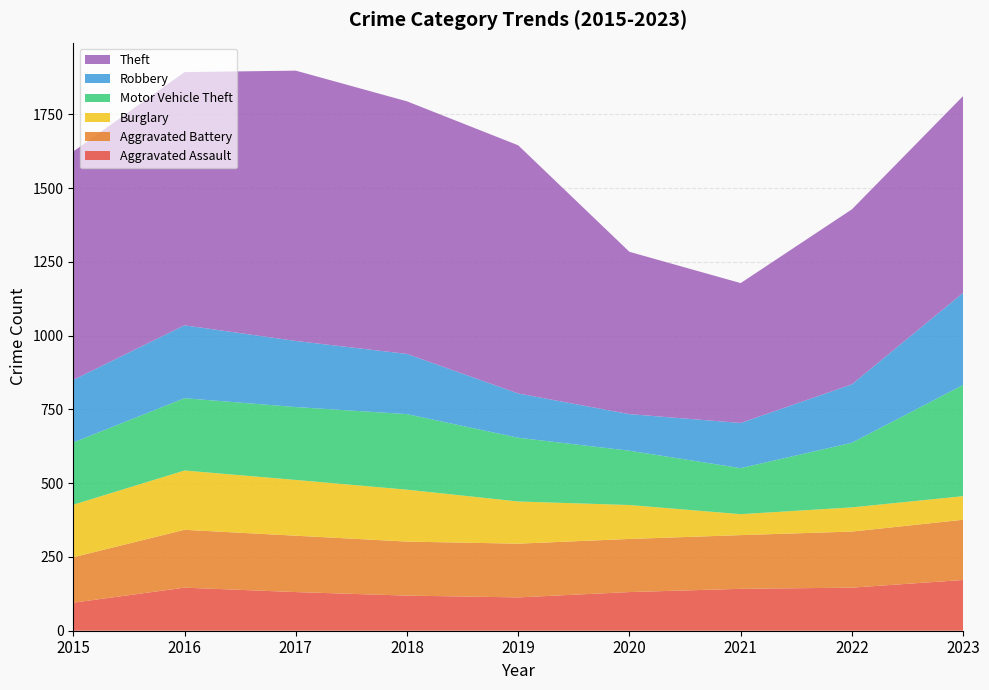

Reading left to right, transcribe all the data shown in this chart.

Aggravated Assault: 2015=95	2016=146	2017=131	2018=119	2019=113	2020=131	2021=142	2022=146	2023=172
Aggravated Battery: 2015=154	2016=196	2017=191	2018=183	2019=182	2020=180	2021=182	2022=190	2023=204
Burglary: 2015=178	2016=201	2017=189	2018=176	2019=143	2020=115	2021=71	2022=82	2023=80
Motor Vehicle Theft: 2015=211	2016=245	2017=247	2018=256	2019=216	2020=184	2021=156	2022=219	2023=377
Robbery: 2015=212	2016=247	2017=224	2018=204	2019=150	2020=124	2021=153	2022=198	2023=312
Theft: 2015=774	2016=858	2017=916	2018=856	2019=841	2020=550	2021=474	2022=593	2023=667